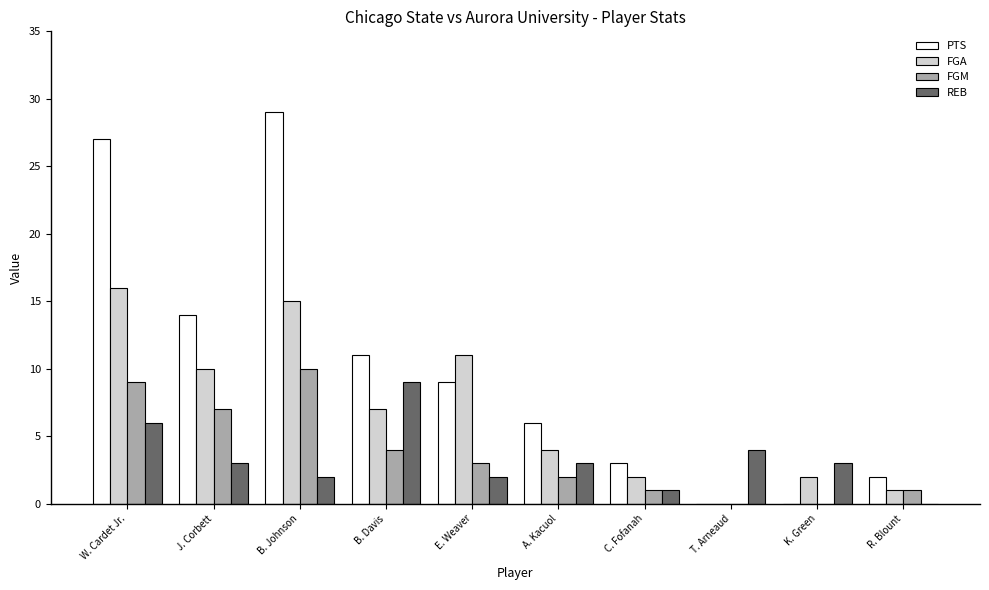

What is the total value across all series at C. Fofanah?

7